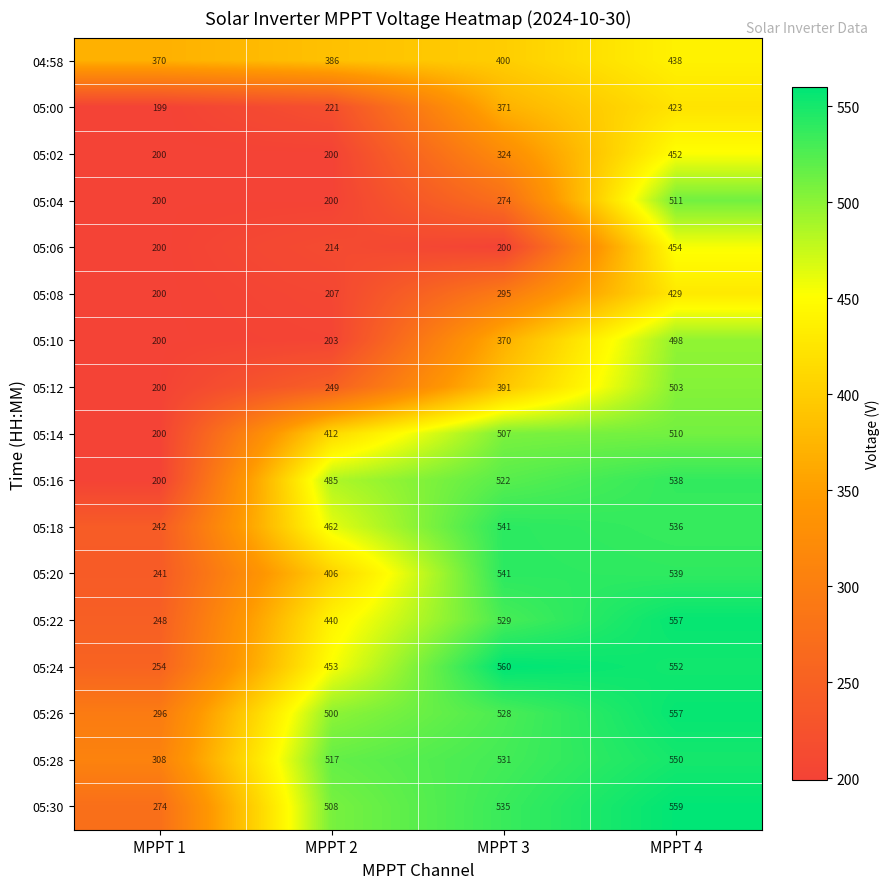

List the labels in order of 05:10 value, largest first.

MPPT 4, MPPT 3, MPPT 2, MPPT 1